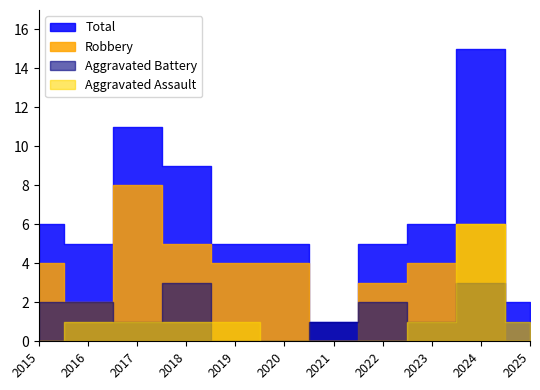

What is the sum of all Total values?

70